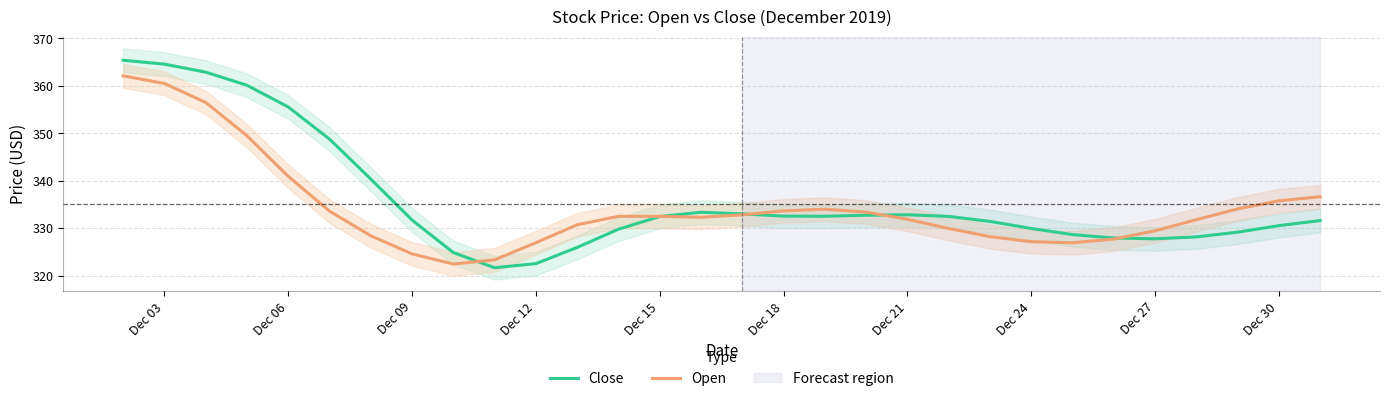

True or false: Open and Close cross at least once.

True